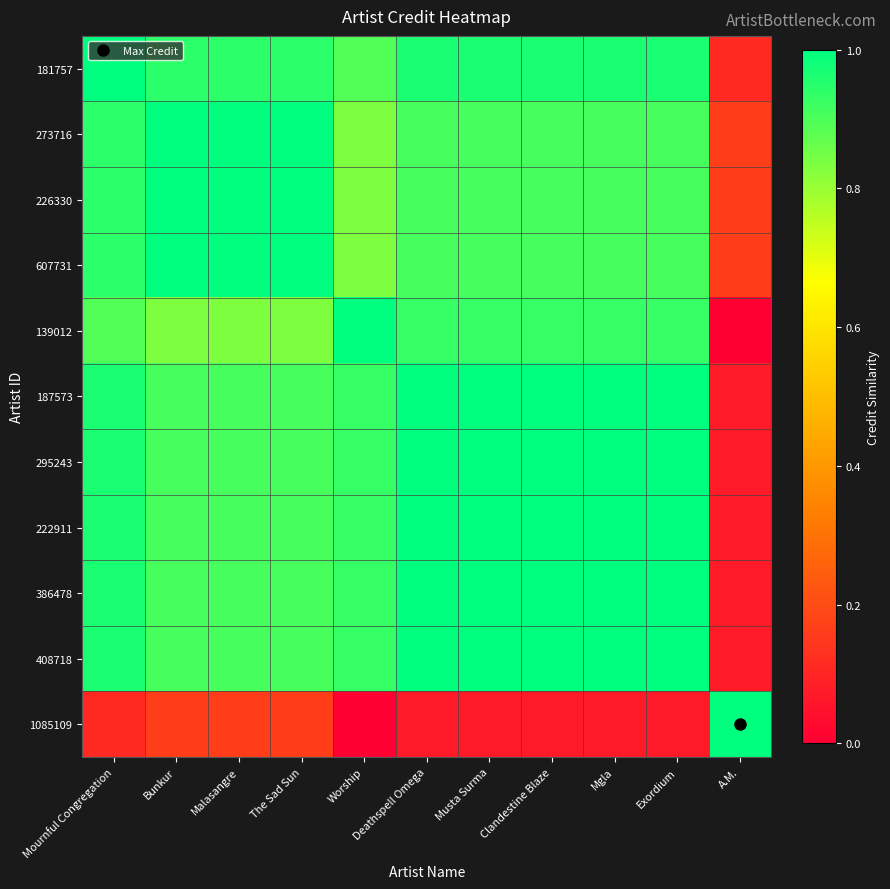

Reading right to left, transcribe all the data shown in this chart.

181757: A.M.=0.1	Exordium=1.0	Mgla=1.0	Clandestine Blaze=1.0	Musta Surma=1.0	Deathspell Omega=1.0	Worship=0.9	The Sad Sun=0.9	Malasangre=0.9	Bunkur=0.9	Mournful Congregation=1.0
273716: A.M.=0.2	Exordium=0.9	Mgla=0.9	Clandestine Blaze=0.9	Musta Surma=0.9	Deathspell Omega=0.9	Worship=0.8	The Sad Sun=1.0	Malasangre=1.0	Bunkur=1.0	Mournful Congregation=0.9
226330: A.M.=0.2	Exordium=0.9	Mgla=0.9	Clandestine Blaze=0.9	Musta Surma=0.9	Deathspell Omega=0.9	Worship=0.8	The Sad Sun=1.0	Malasangre=1.0	Bunkur=1.0	Mournful Congregation=0.9
607731: A.M.=0.2	Exordium=0.9	Mgla=0.9	Clandestine Blaze=0.9	Musta Surma=0.9	Deathspell Omega=0.9	Worship=0.8	The Sad Sun=1.0	Malasangre=1.0	Bunkur=1.0	Mournful Congregation=0.9
139012: A.M.=0.0	Exordium=0.9	Mgla=0.9	Clandestine Blaze=0.9	Musta Surma=0.9	Deathspell Omega=0.9	Worship=1.0	The Sad Sun=0.8	Malasangre=0.8	Bunkur=0.8	Mournful Congregation=0.9
187573: A.M.=0.1	Exordium=1.0	Mgla=1.0	Clandestine Blaze=1.0	Musta Surma=1.0	Deathspell Omega=1.0	Worship=0.9	The Sad Sun=0.9	Malasangre=0.9	Bunkur=0.9	Mournful Congregation=1.0
295243: A.M.=0.1	Exordium=1.0	Mgla=1.0	Clandestine Blaze=1.0	Musta Surma=1.0	Deathspell Omega=1.0	Worship=0.9	The Sad Sun=0.9	Malasangre=0.9	Bunkur=0.9	Mournful Congregation=1.0
222911: A.M.=0.1	Exordium=1.0	Mgla=1.0	Clandestine Blaze=1.0	Musta Surma=1.0	Deathspell Omega=1.0	Worship=0.9	The Sad Sun=0.9	Malasangre=0.9	Bunkur=0.9	Mournful Congregation=1.0
386478: A.M.=0.1	Exordium=1.0	Mgla=1.0	Clandestine Blaze=1.0	Musta Surma=1.0	Deathspell Omega=1.0	Worship=0.9	The Sad Sun=0.9	Malasangre=0.9	Bunkur=0.9	Mournful Congregation=1.0
408718: A.M.=0.1	Exordium=1.0	Mgla=1.0	Clandestine Blaze=1.0	Musta Surma=1.0	Deathspell Omega=1.0	Worship=0.9	The Sad Sun=0.9	Malasangre=0.9	Bunkur=0.9	Mournful Congregation=1.0
1085109: A.M.=1.0	Exordium=0.1	Mgla=0.1	Clandestine Blaze=0.1	Musta Surma=0.1	Deathspell Omega=0.1	Worship=0.0	The Sad Sun=0.2	Malasangre=0.2	Bunkur=0.2	Mournful Congregation=0.1